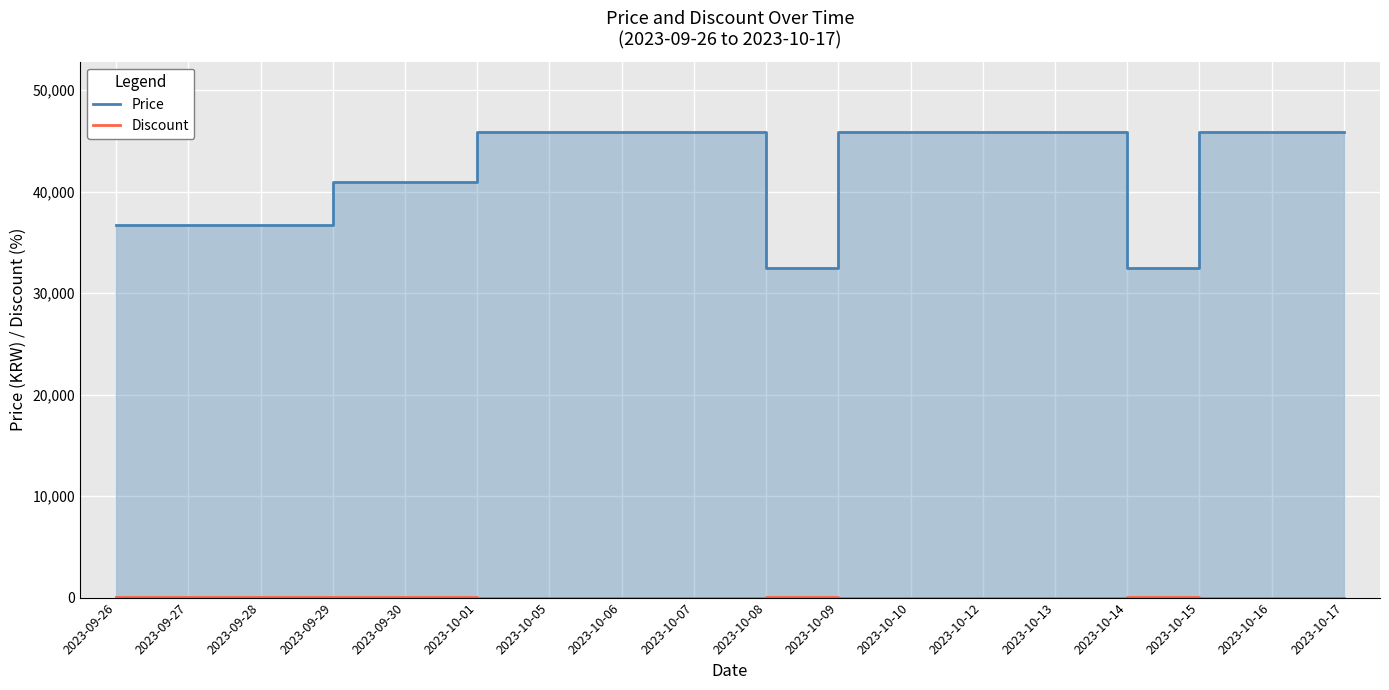

Reading right to left, what are all the values shown in this chart?

Price: 45900	45900	45900	32500	45900	45900	45900	45900	32500	45900	45900	45900	45900	40900	40900	36720	36720	36720
Discount: 0	0	0	29	0	0	0	0	29	0	0	0	0	11	11	20	20	20